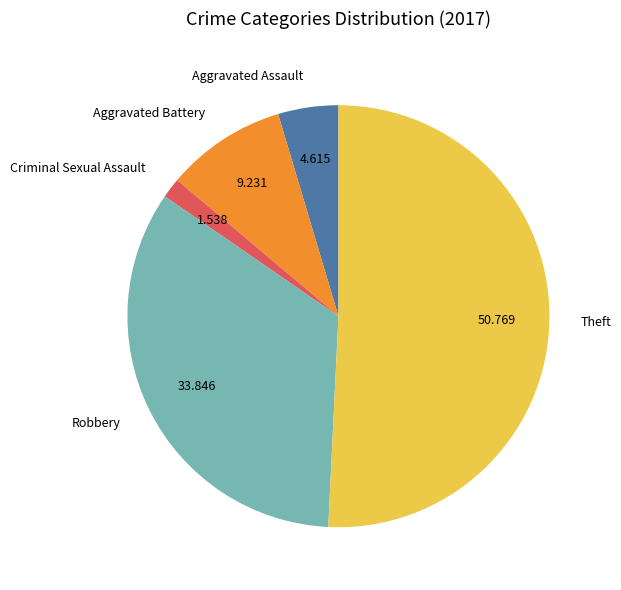

Between Theft and Robbery, which is larger?

Theft